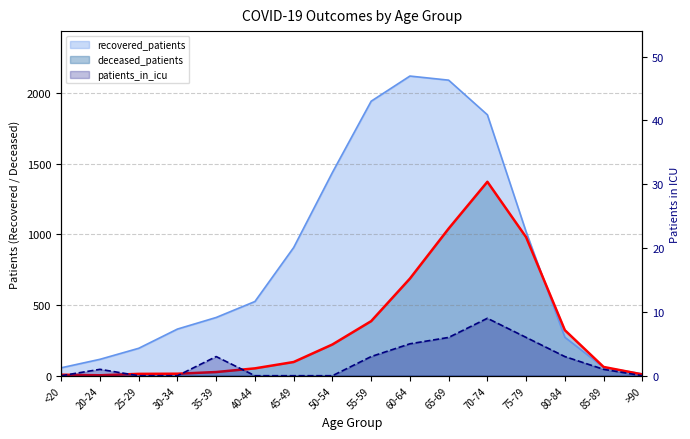

True or false: recovered_patients has more than 1 interior local peaks.

False